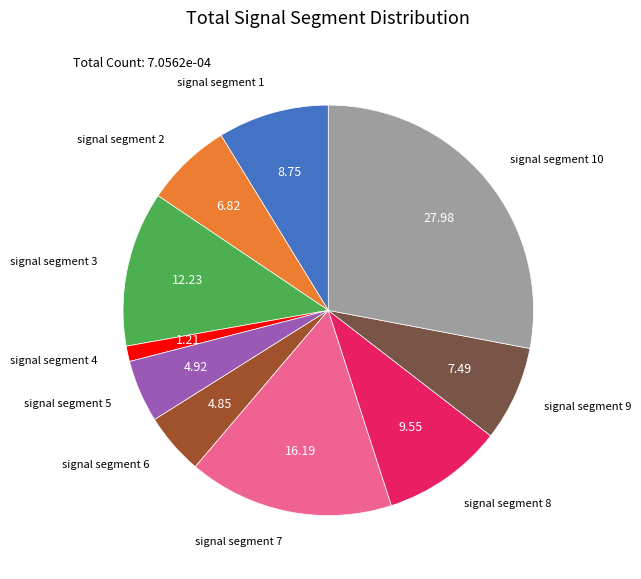

Is there any slice that represents more than half of the pie?

No